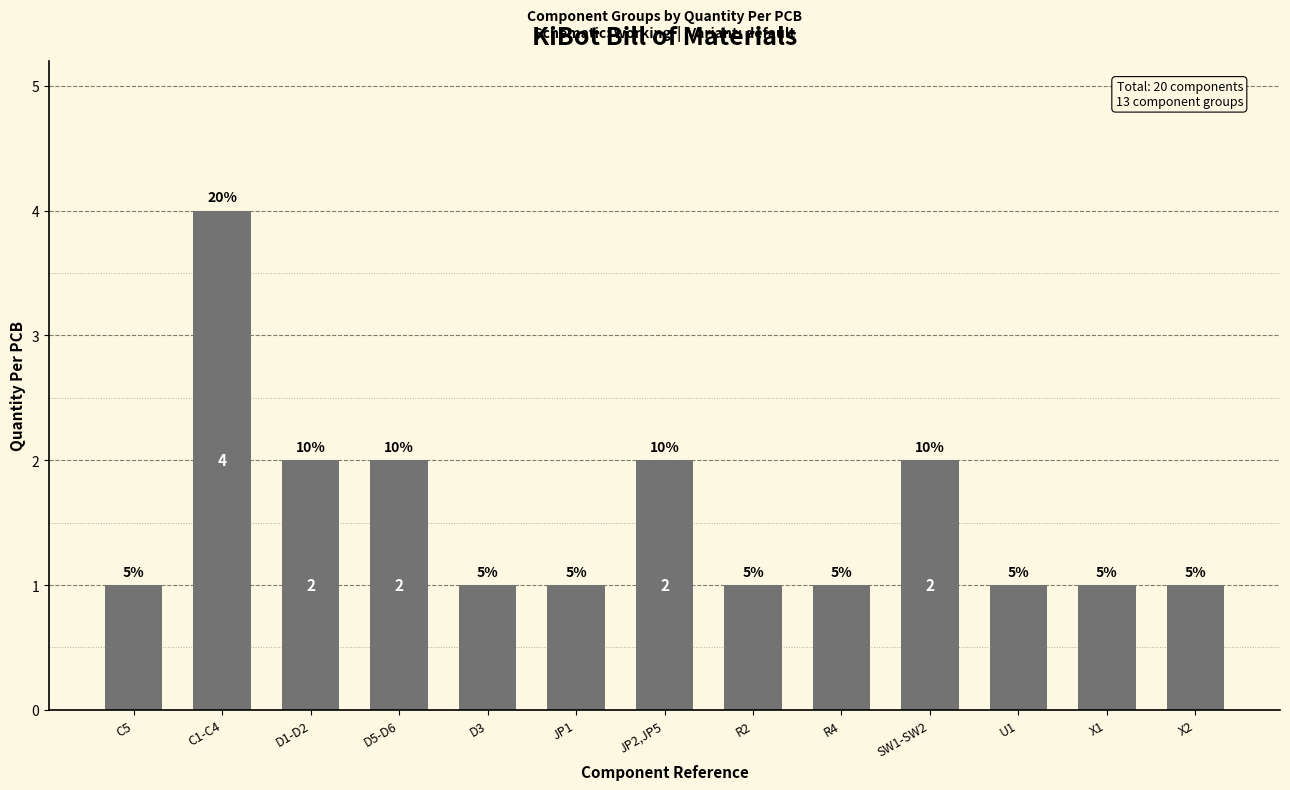

How many bars are there in total?

13